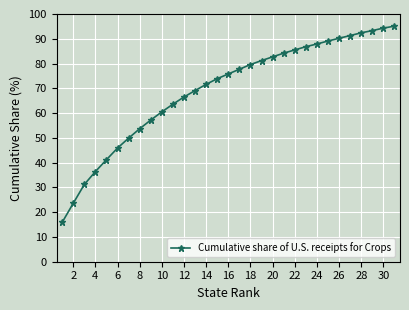

What is the minimum value shown in the chart?

15.9